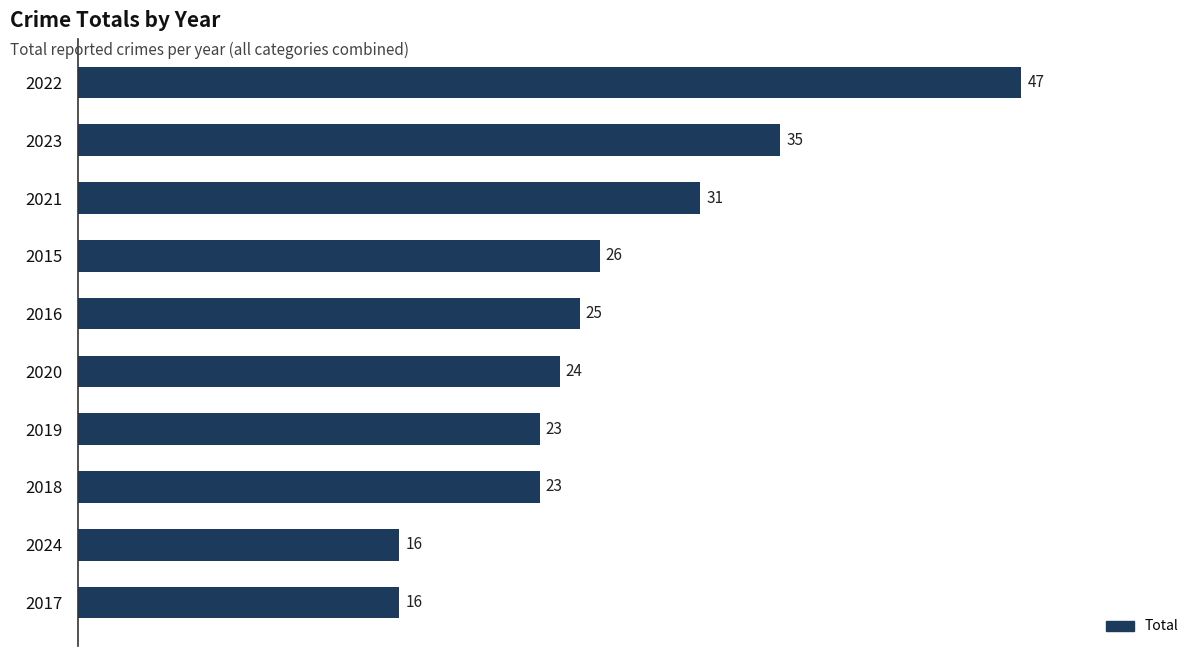

What is the difference between the maximum and minimum values?

31